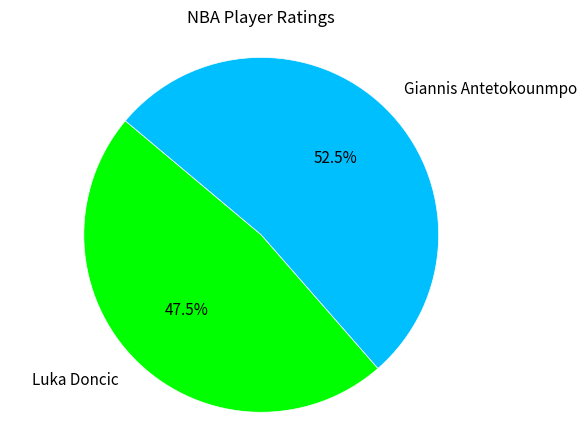

What is the largest slice in the pie chart?

Giannis Antetokounmpo